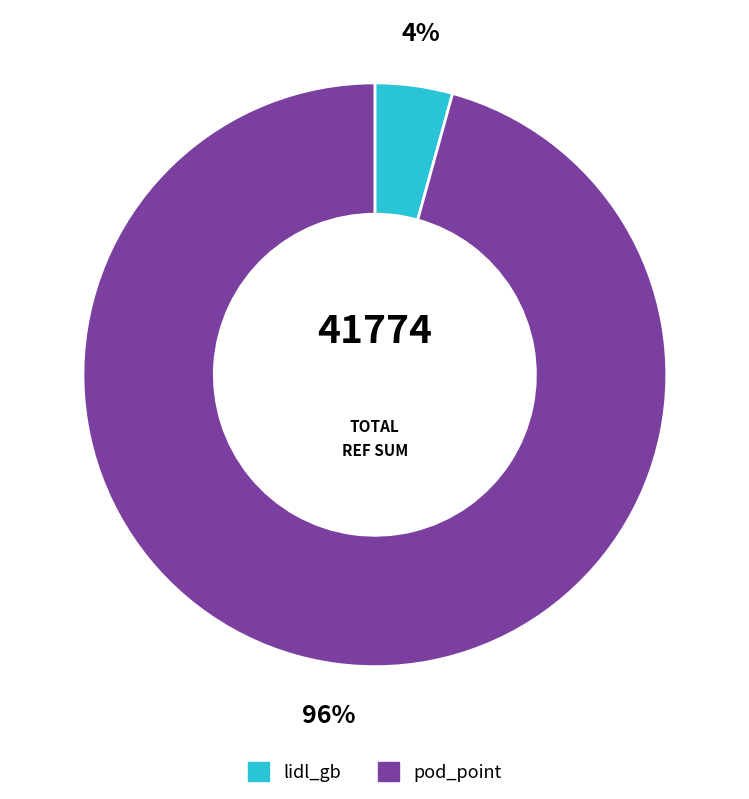

Combined, do pod_point and lidl_gb account for over 50%?

Yes